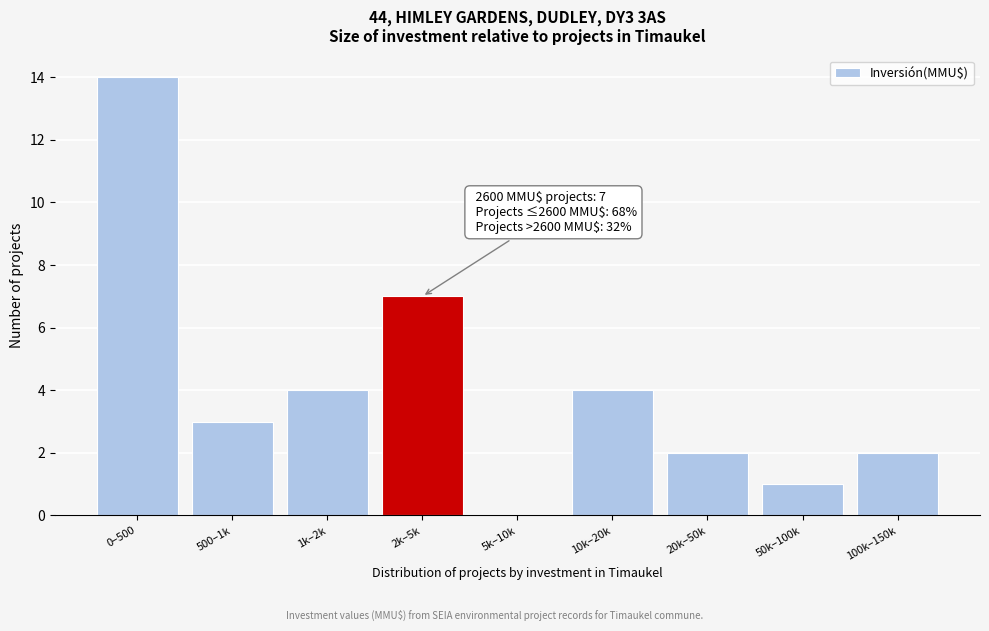

Reading left to right, transcribe all the data shown in this chart.

0–500=14	500–1k=3	1k–2k=4	2k–5k=7	5k–10k=0	10k–20k=4	20k–50k=2	50k–100k=1	100k–150k=2